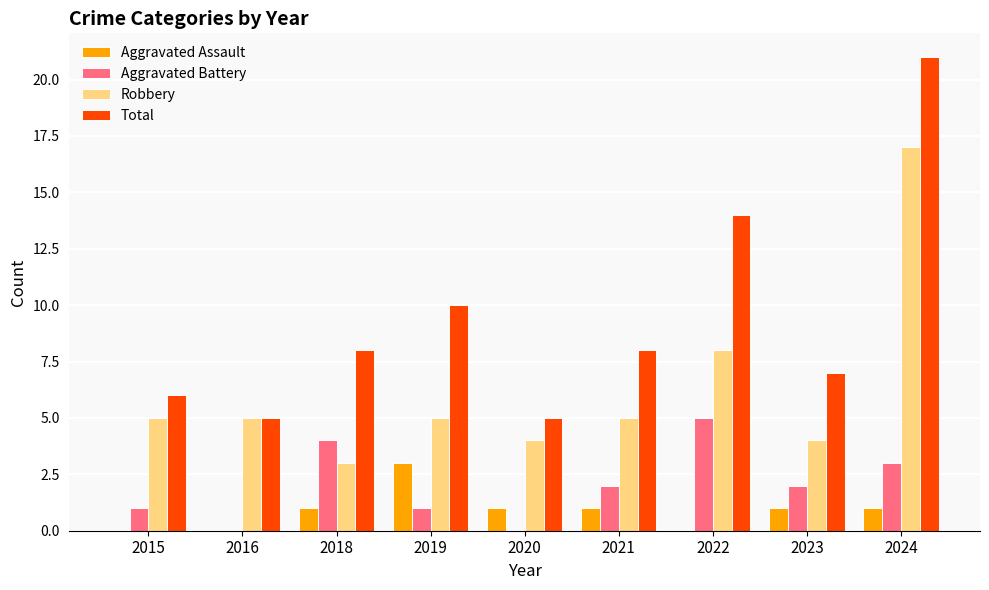

What is the highest value of the Aggravated Battery series?

5